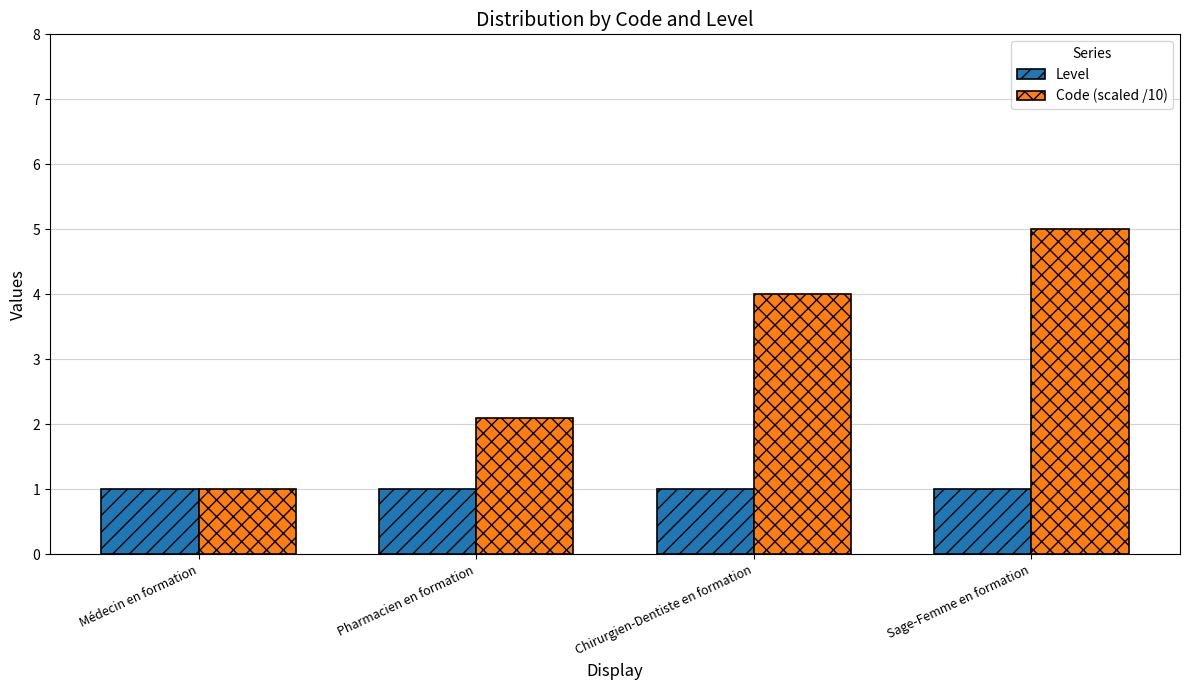

What is the highest value of the Level series?

1.0